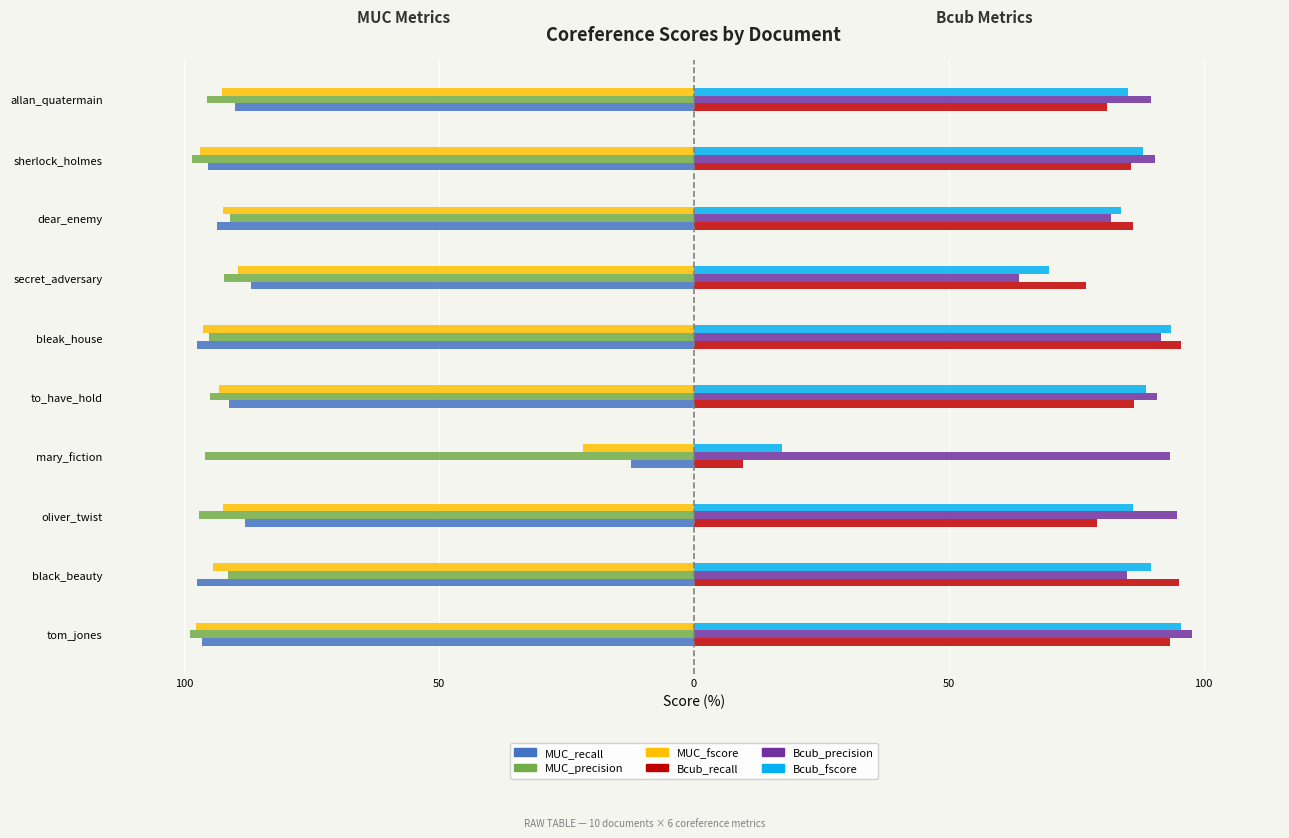

What are all the series names shown in the legend?

MUC_recall, MUC_precision, MUC_fscore, Bcub_recall, Bcub_precision, Bcub_fscore